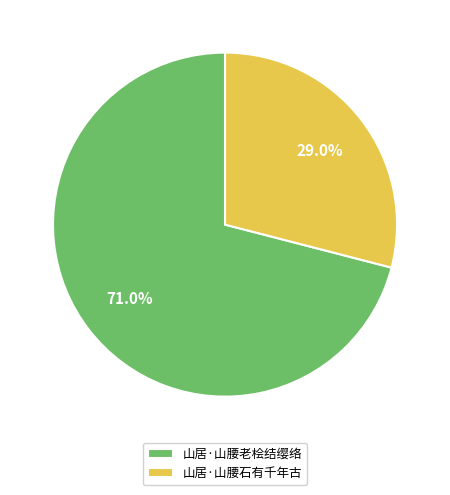

True or false: 山居·山腰石有千年古 accounts for 18% of the total.

False